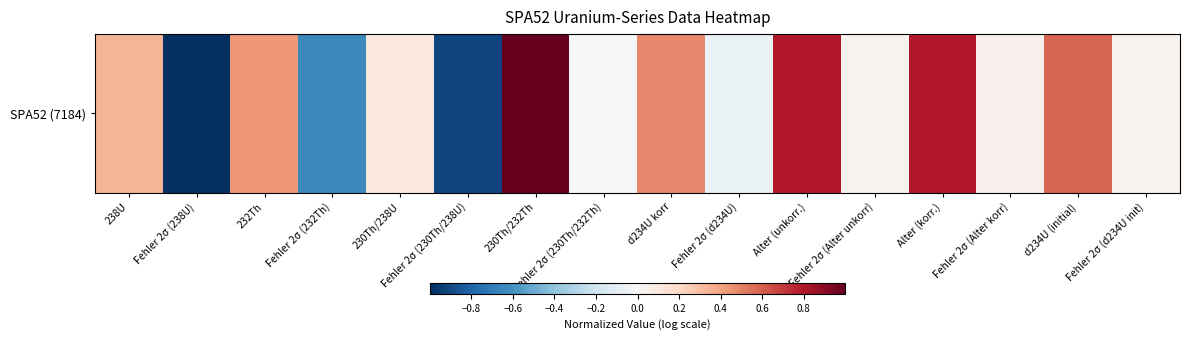

Rank the categories by value from lowest to highest.

Fehler 2σ (238U), Fehler 2σ (230Th/238U), Fehler 2σ (232Th), Fehler 2σ (d234U), Fehler 2σ (230Th/232Th), Fehler 2σ (Alter unkorr), Fehler 2σ (d234U init), Fehler 2σ (Alter korr), 230Th/238U, 238U, 232Th, d234U korr, d234U (initial), Alter (korr.), Alter (unkorr.), 230Th/232Th